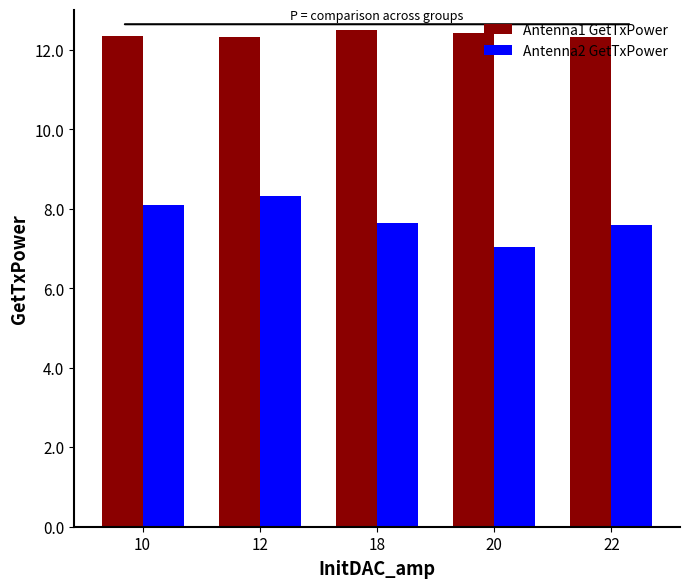

How many groups of bars are there?

5